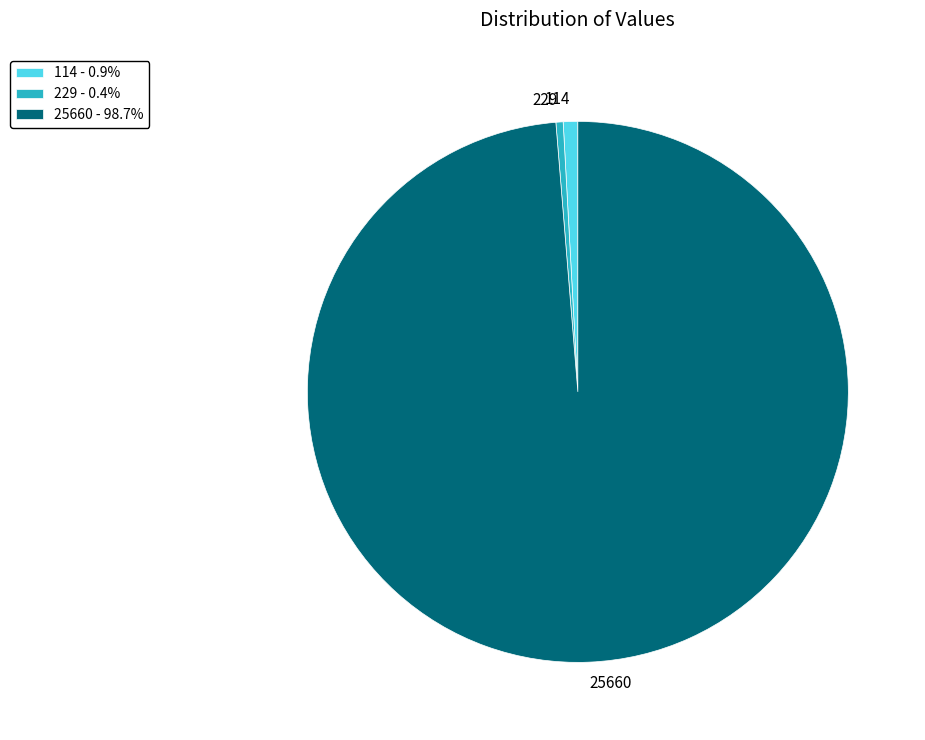

What is the ratio of the value at 25660 to the value at 229?

229.0